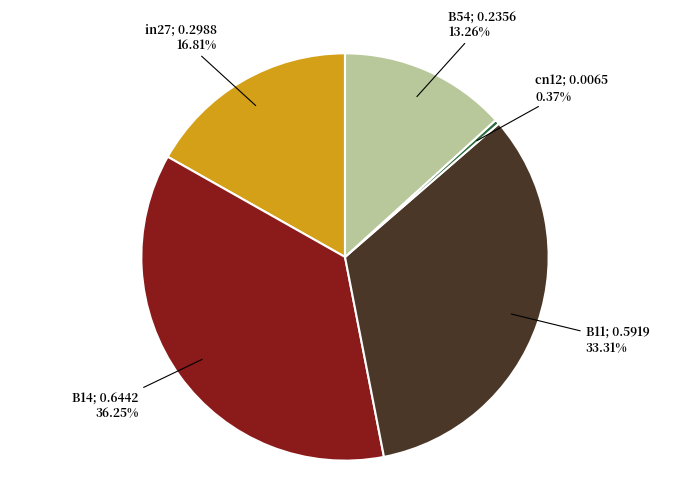

Is there a majority slice in this chart?

No